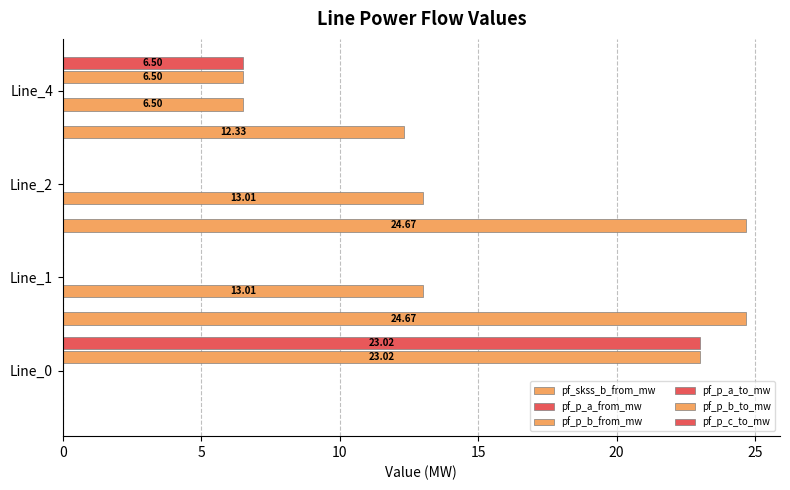

What is the difference between the maximum and minimum values in the pf_p_b_from_mw series?

13.0